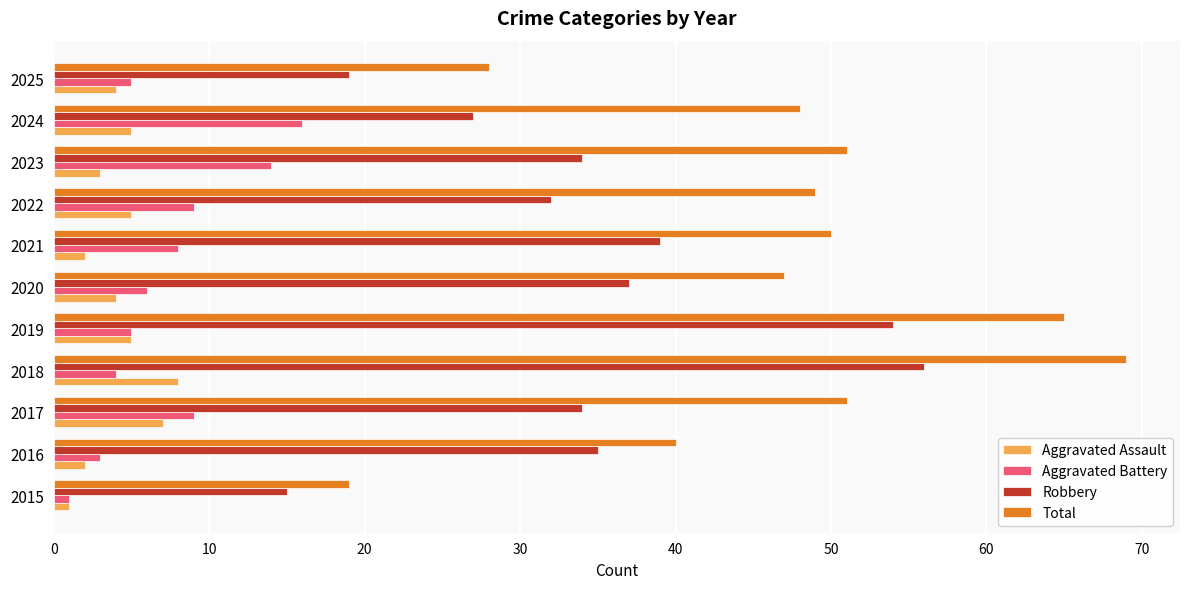

What value does the Aggravated Battery series have at 2025?

5